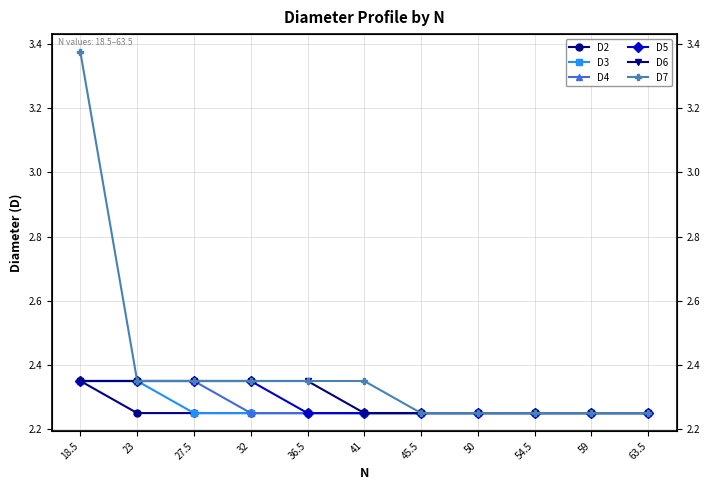

Between 59 and 54.5, which series saw the biggest shift?

D2